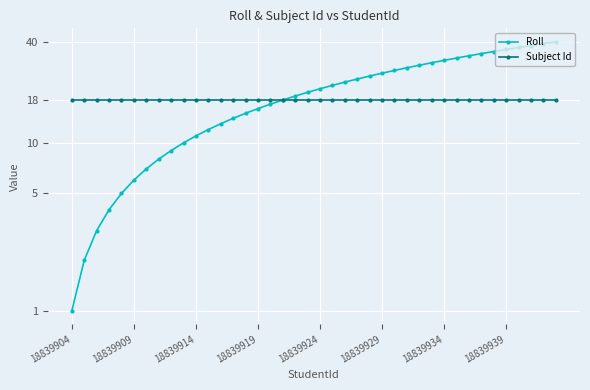

How many values in the Roll series are below 21?

20